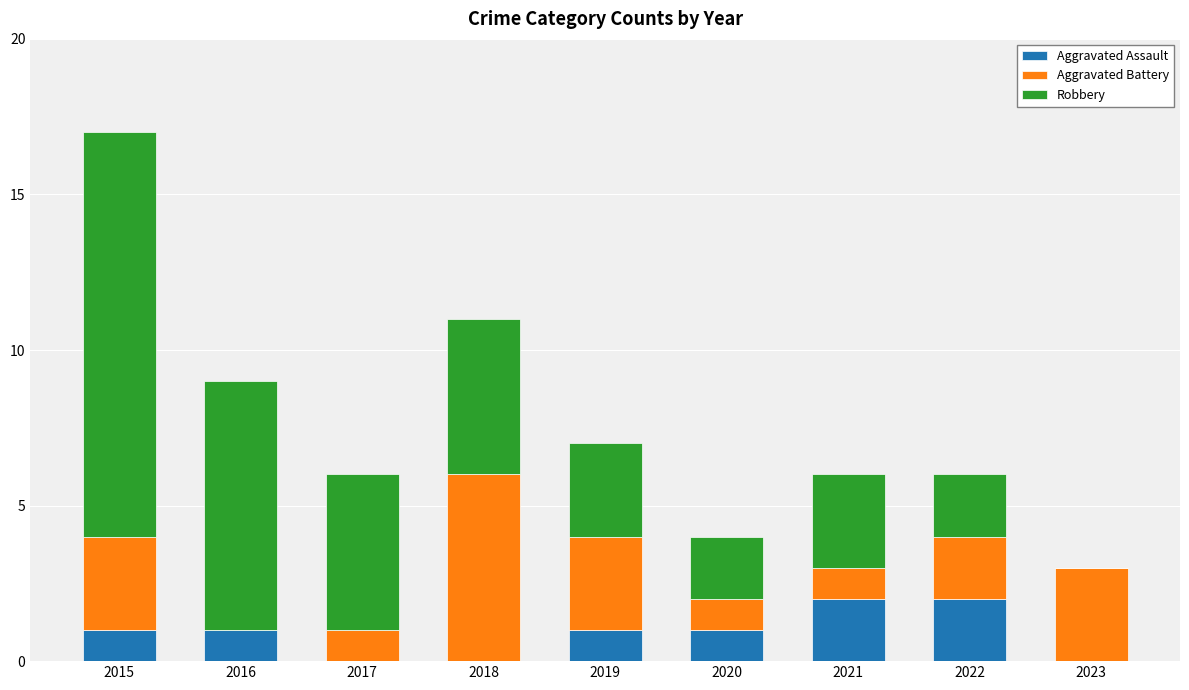

At which category is the sum across all series the highest?

2015